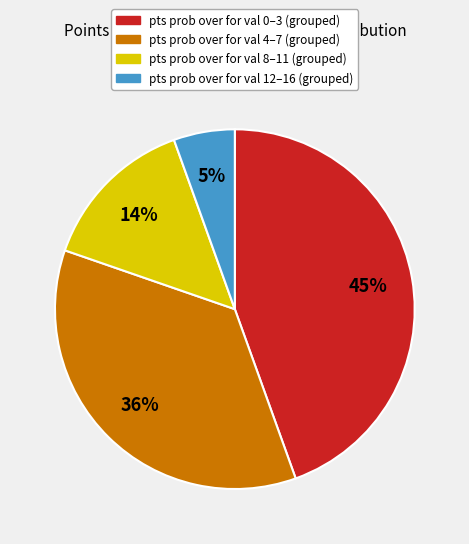

Does any single category account for the majority?

No